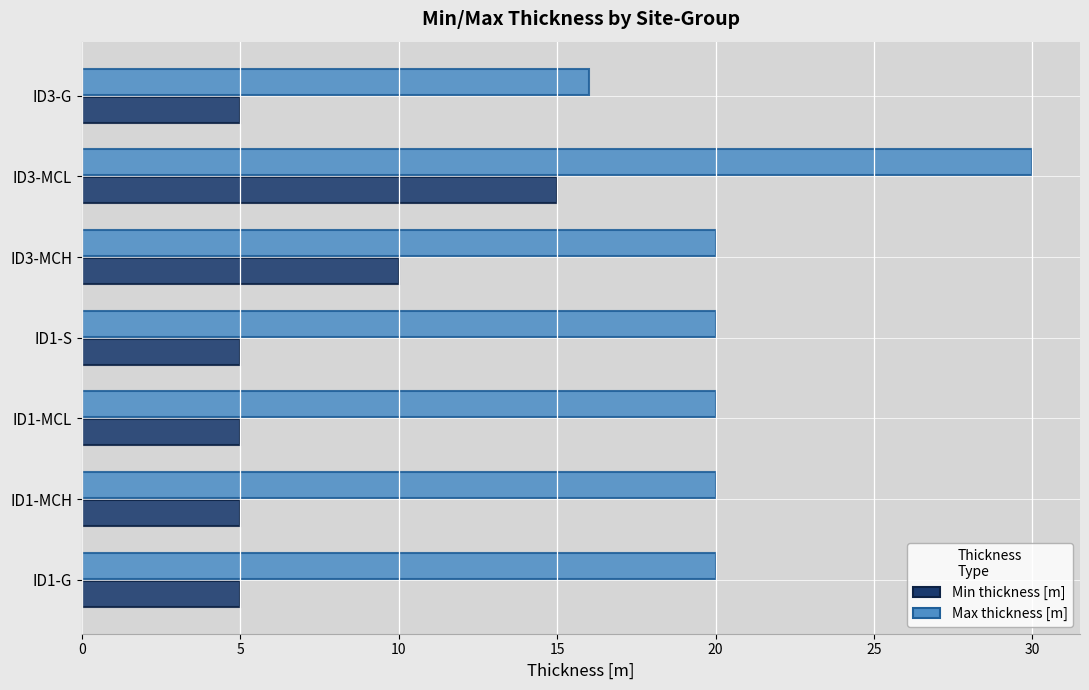

True or false: Max thickness [m] has a value of 20 at ID1-MCL.

True